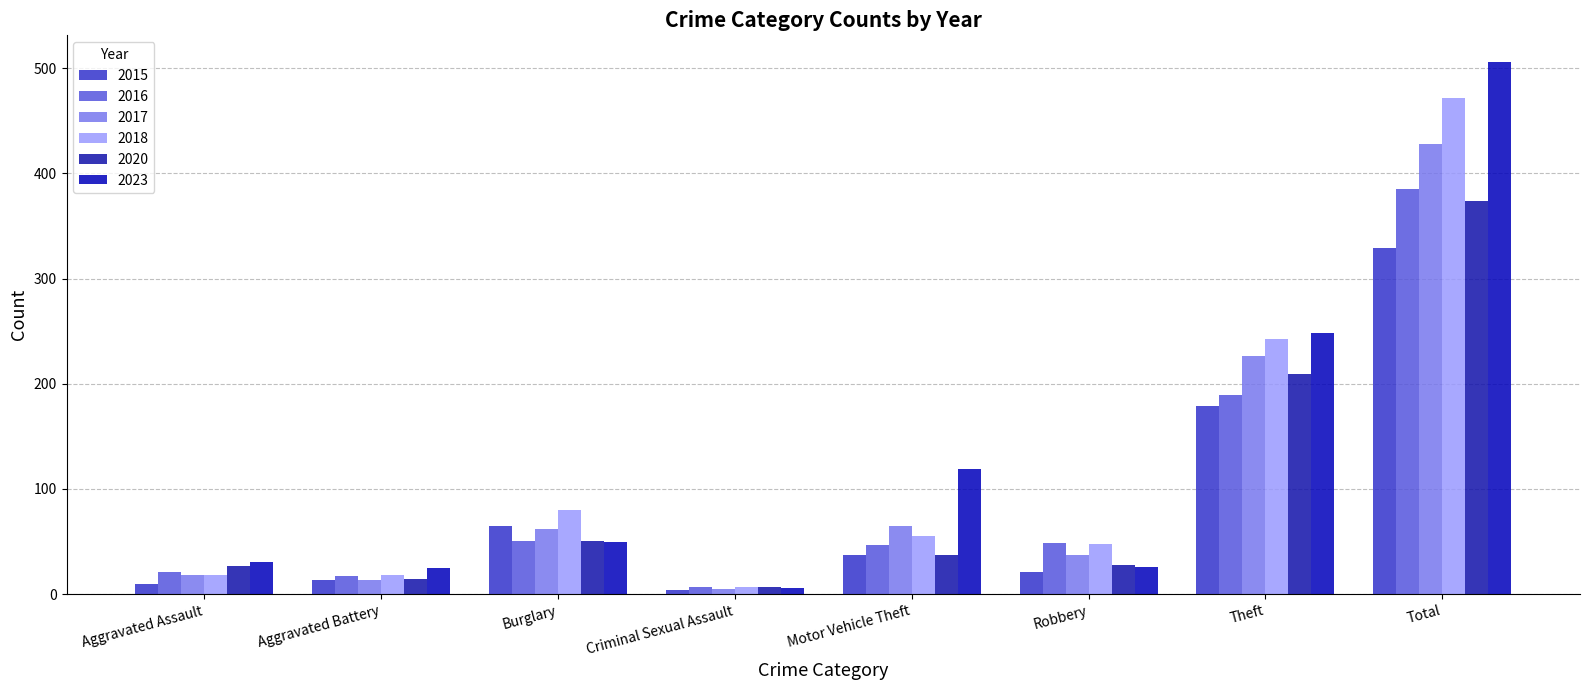

What is the label of the 7th bar from the left?

Theft